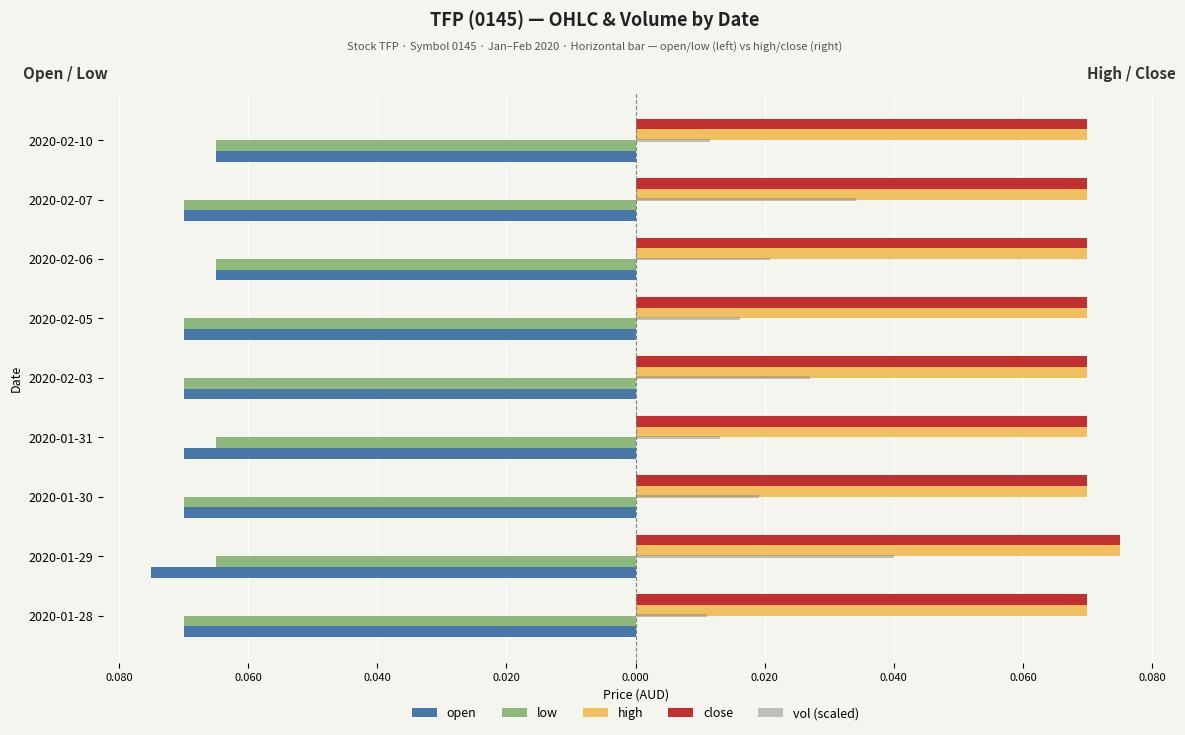

Reading left to right, what are all the values shown in this chart?

open: -0.1	-0.1	-0.1	-0.1	-0.1	-0.1	-0.1	-0.1	-0.1
low: -0.1	-0.1	-0.1	-0.1	-0.1	-0.1	-0.1	-0.1	-0.1
high: 0.1	0.1	0.1	0.1	0.1	0.1	0.1	0.1	0.1
close: 0.1	0.1	0.1	0.1	0.1	0.1	0.1	0.1	0.1
vol (scaled): 0.0	0.0	0.0	0.0	0.0	0.0	0.0	0.0	0.0